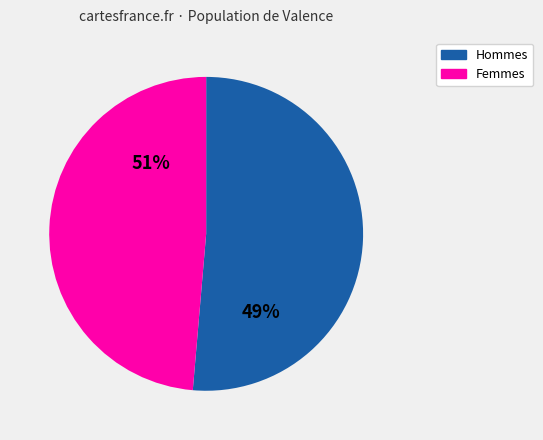

Does 3 represent more than half of the total?

No